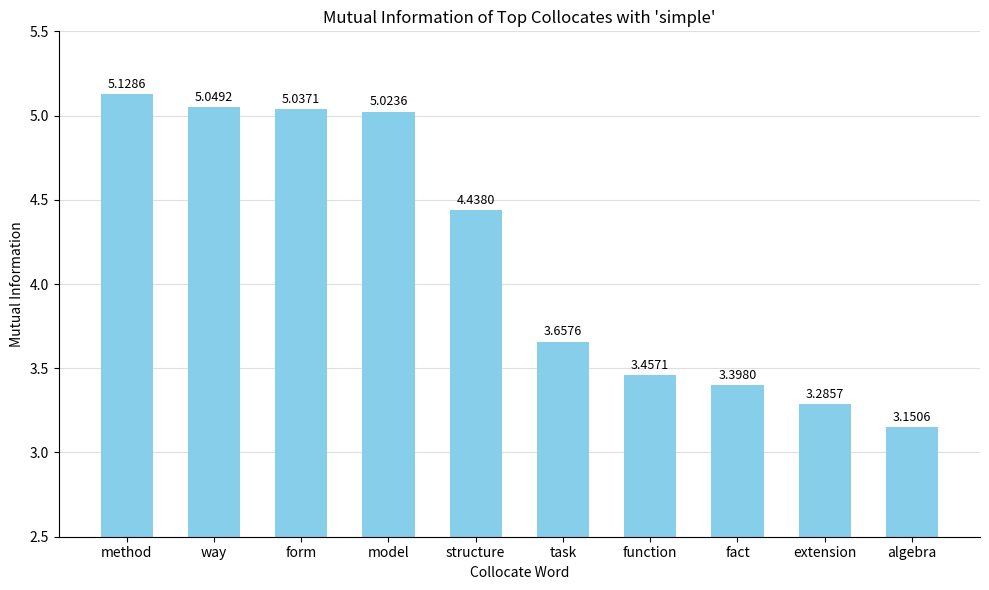

Which category has the highest value across all series?

method